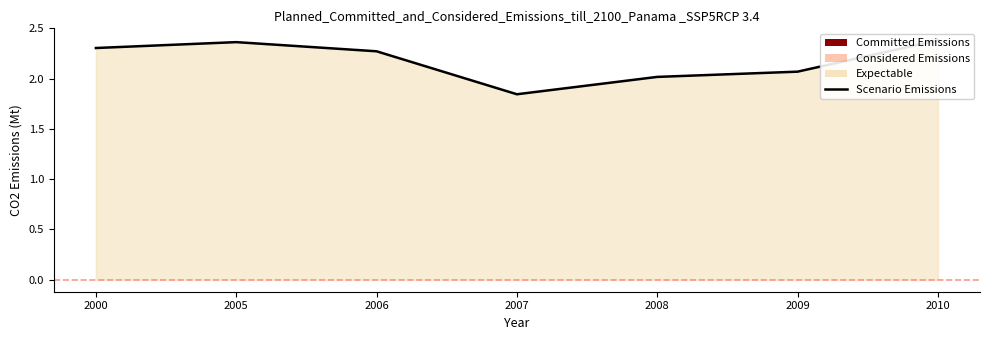

Does the chart have visible grid lines?

No